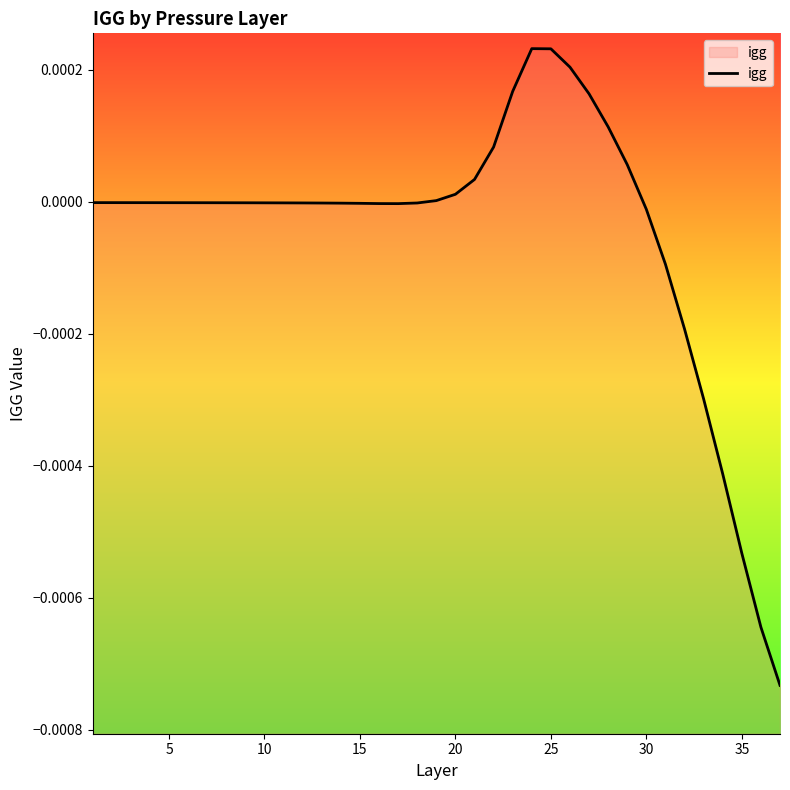

Count the number of values greater than 0.

11